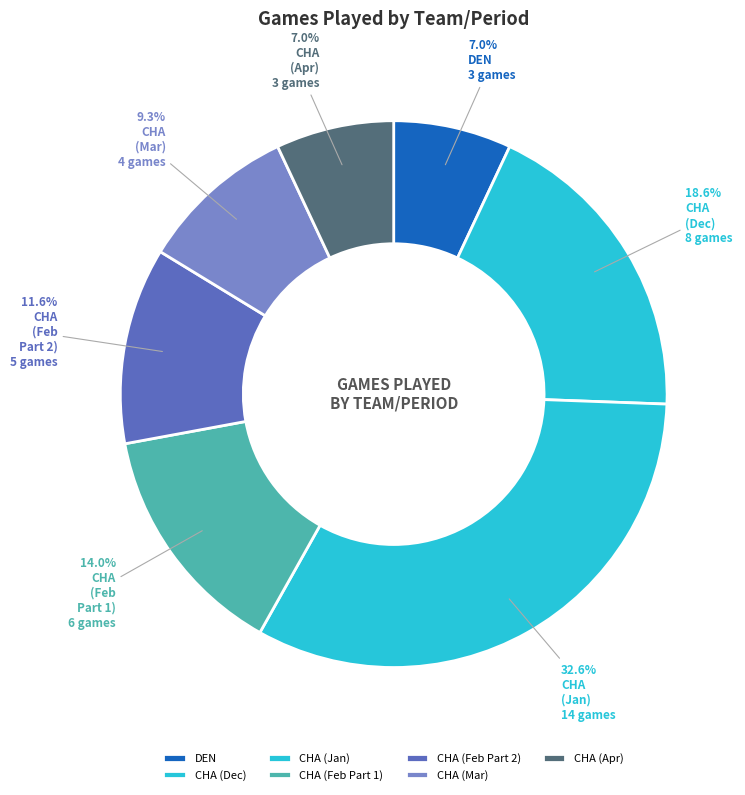

Is there a majority slice in this chart?

No